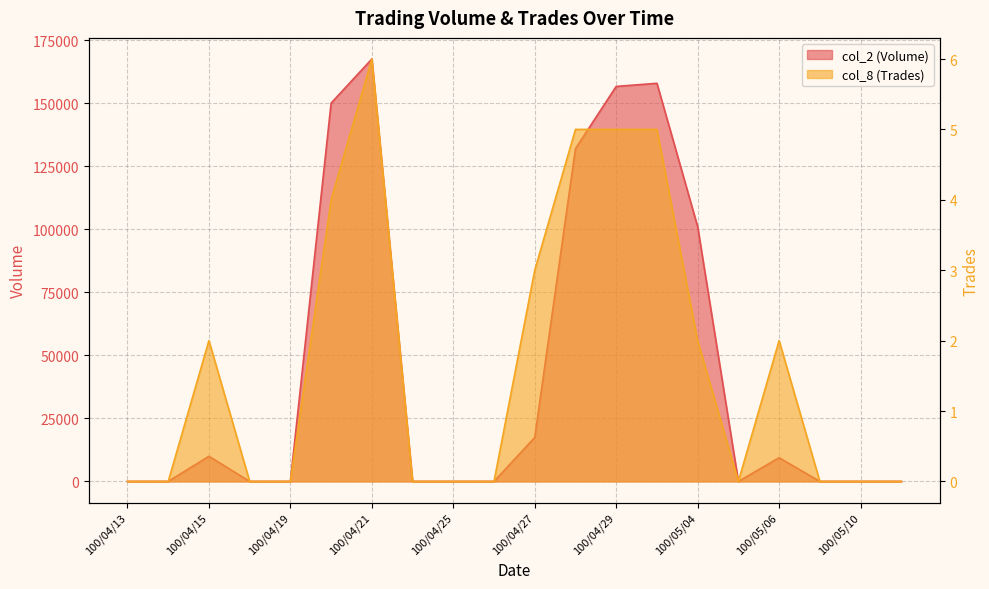

Reading left to right, extract all data points from this chart.

col_2 (Volume): 100/04/13=0	100/04/14=0	100/04/15=9960	100/04/18=0	100/04/19=0	100/04/20=150000	100/04/21=167480	100/04/22=0	100/04/25=0	100/04/26=0	100/04/27=17440	100/04/28=131950	100/04/29=156610	100/05/03=157850	100/05/04=101000	100/05/05=0	100/05/06=9380	100/05/09=0	100/05/10=0	100/05/11=0
col_8 (Trades): 100/04/13=0	100/04/14=0	100/04/15=2	100/04/18=0	100/04/19=0	100/04/20=4	100/04/21=6	100/04/22=0	100/04/25=0	100/04/26=0	100/04/27=3	100/04/28=5	100/04/29=5	100/05/03=5	100/05/04=2	100/05/05=0	100/05/06=2	100/05/09=0	100/05/10=0	100/05/11=0